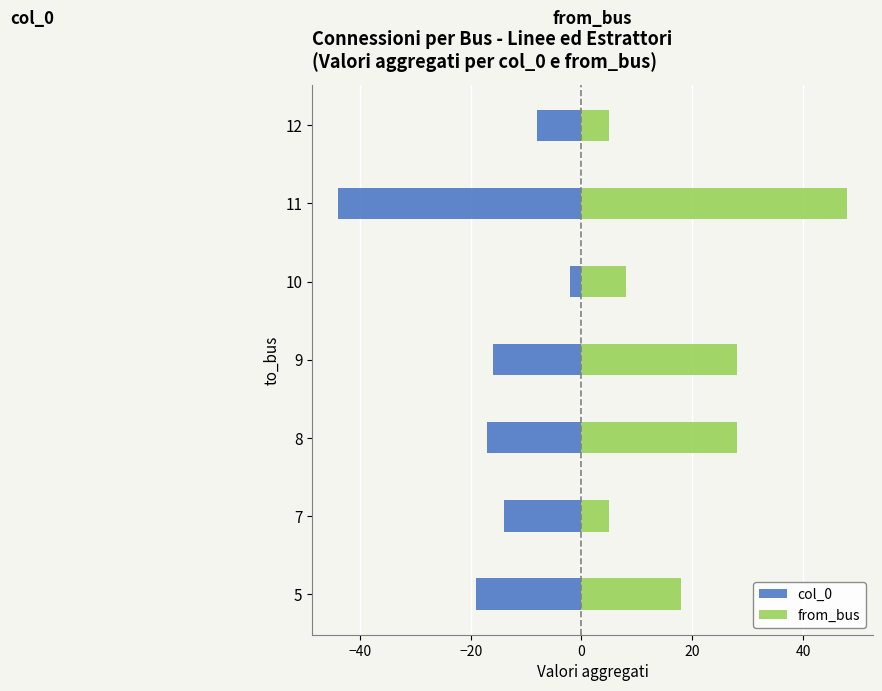

Reading left to right, what are all the values shown in this chart?

col_0: -19	-14	-17	-16	-2	-44	-8
from_bus: 18	5	28	28	8	48	5